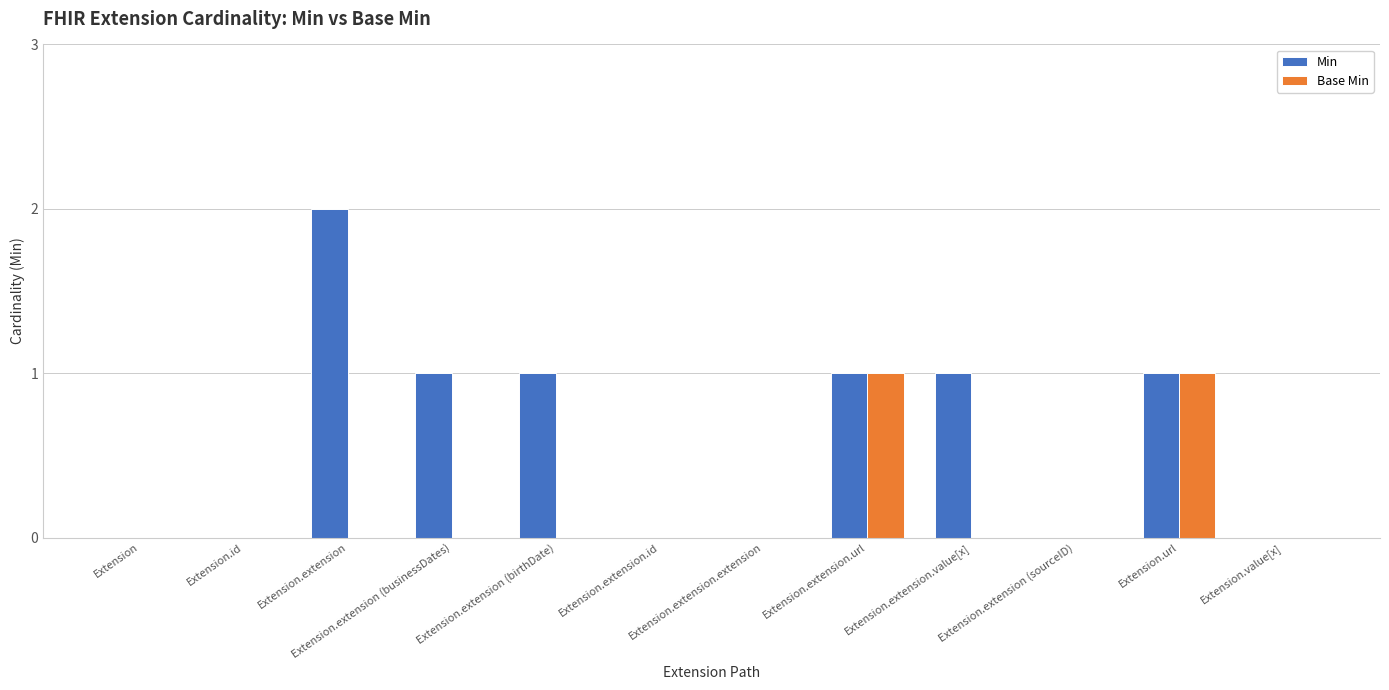

At which category does the chart reach its peak across all series?

Extension.extension